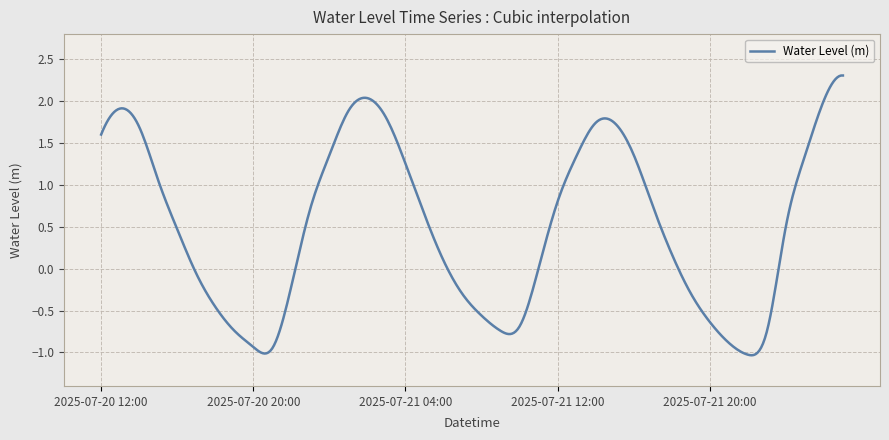

What is the greatest value displayed?

2.3